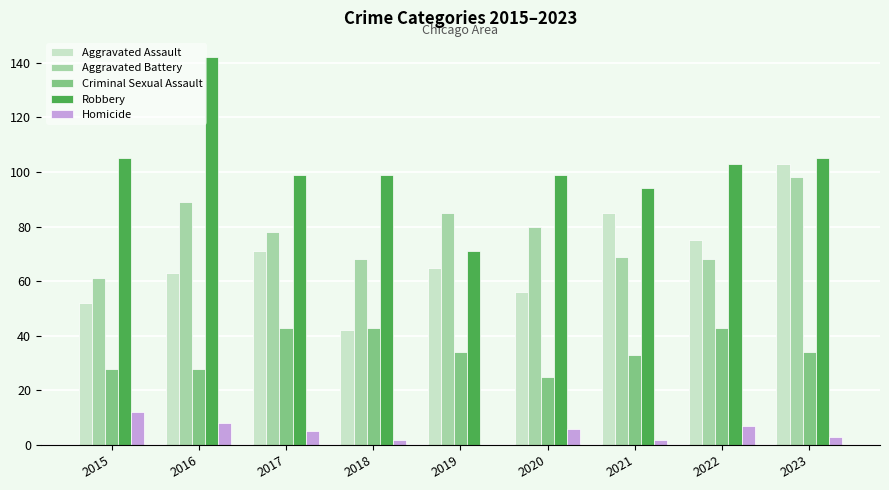

What are all the series names shown in the legend?

Aggravated Assault, Aggravated Battery, Criminal Sexual Assault, Robbery, Homicide